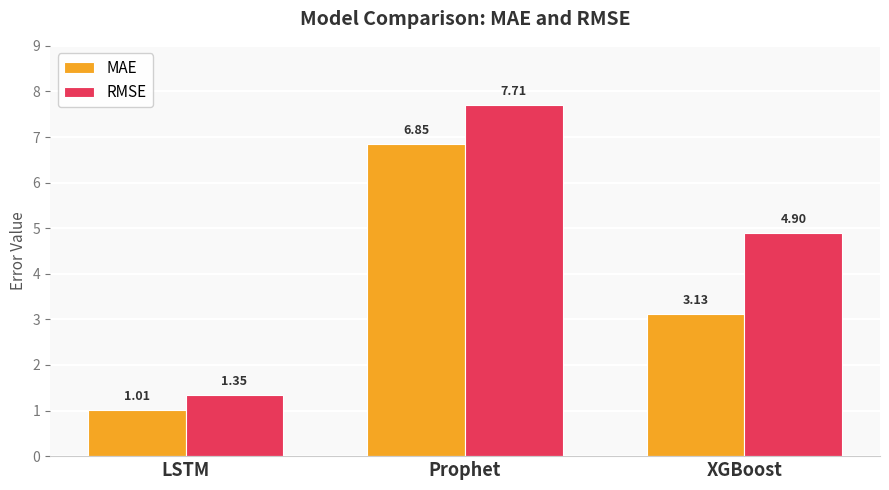

Which series changed the most between Prophet and XGBoost?

MAE